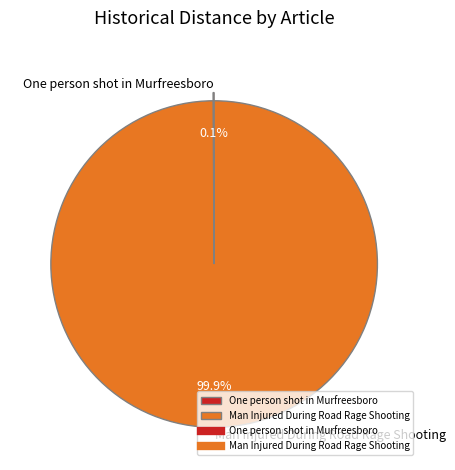

Is it true that Man Injured During Road Rage Shooting is 88% of the pie?

False